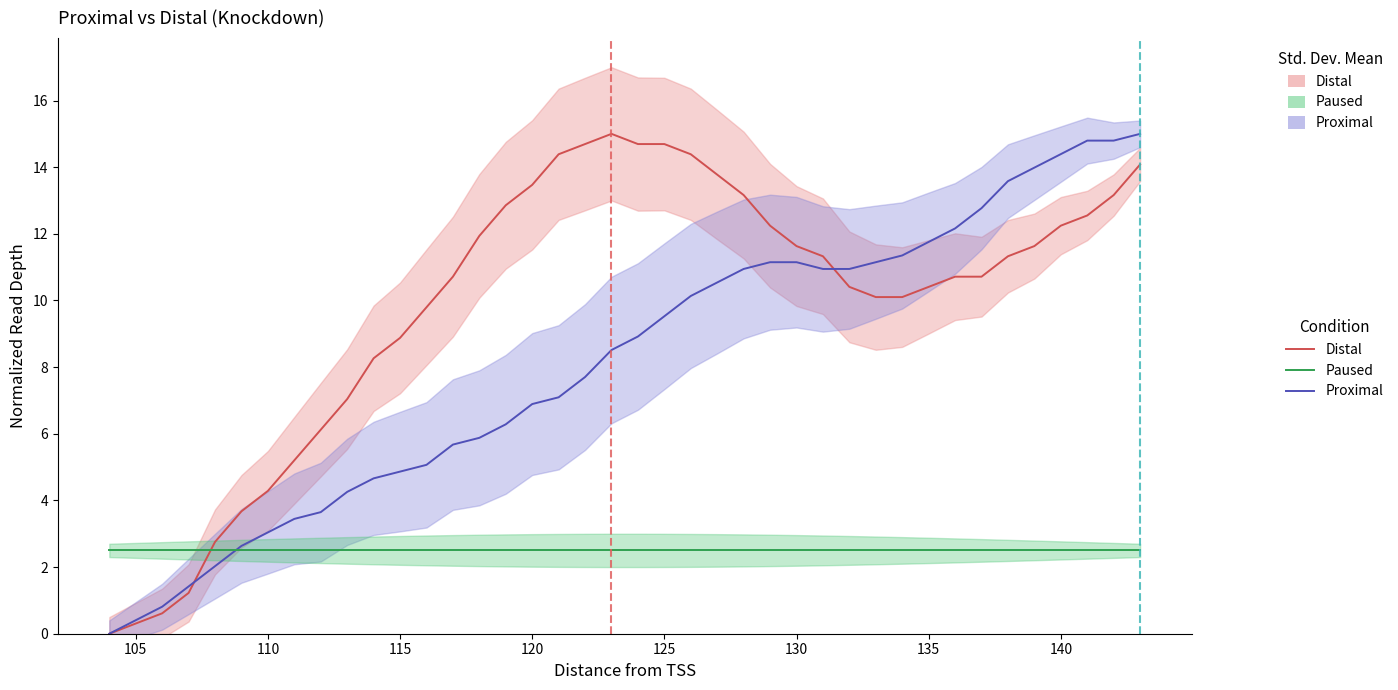

Does the chart display data point markers on the line(s)?

No